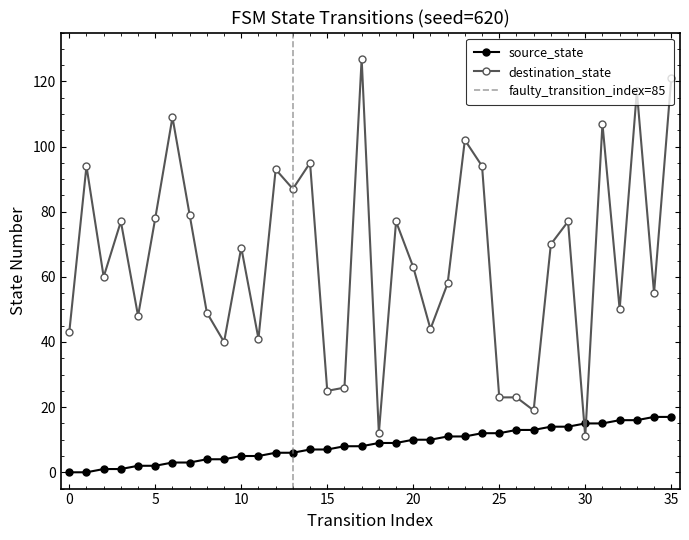

After their last crossing, which series has the higher values: source_state or destination_state?

destination_state